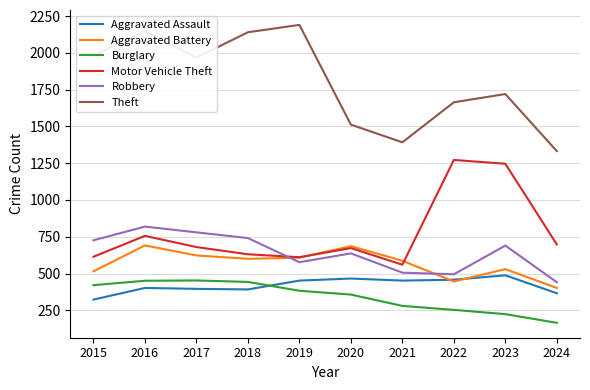

Which series has the widest spread of values?

Theft